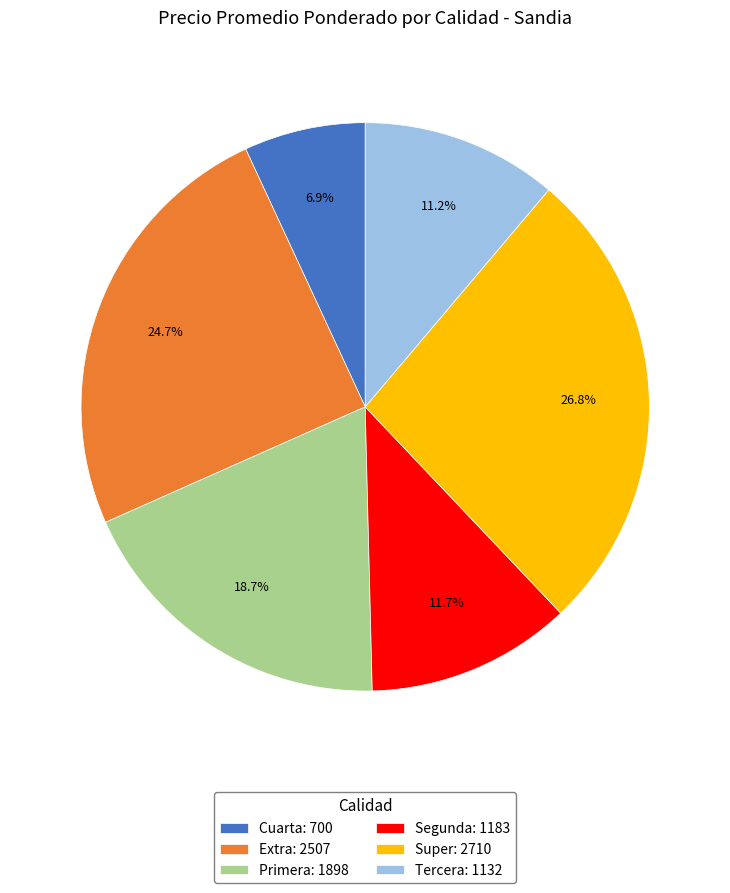

Count the number of slices in the pie.

6